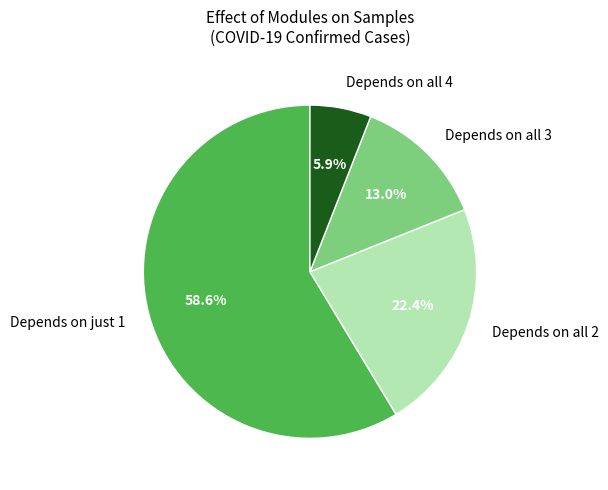

How many segments does this pie chart have?

4